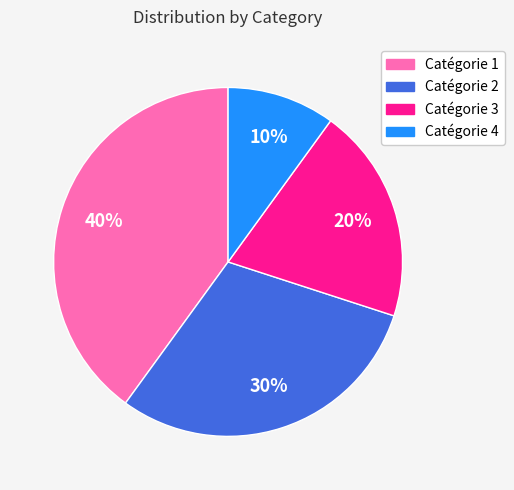

To the nearest percent, what is the difference between the largest and smallest slice percentages?

30%